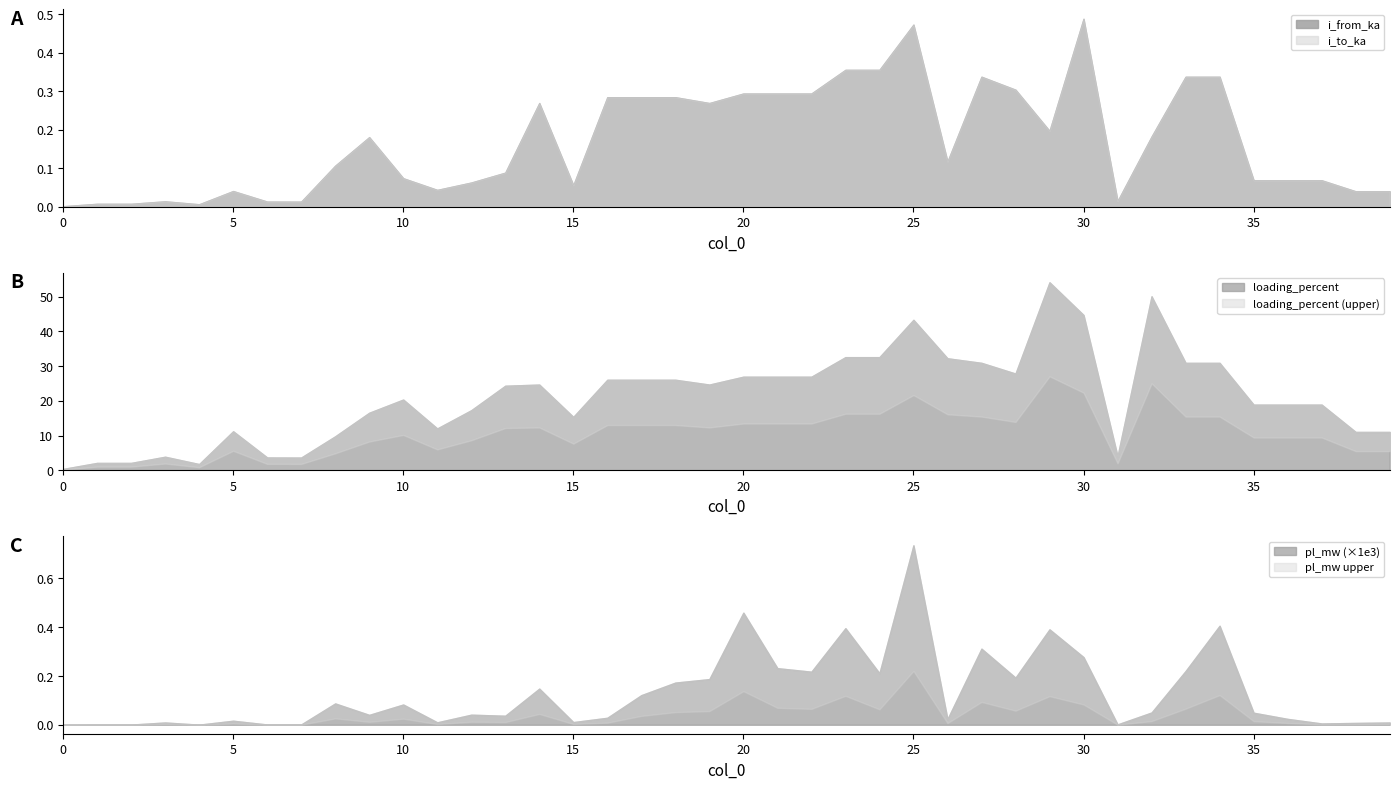

What is the difference between the highest and lowest values at 27?

30.9